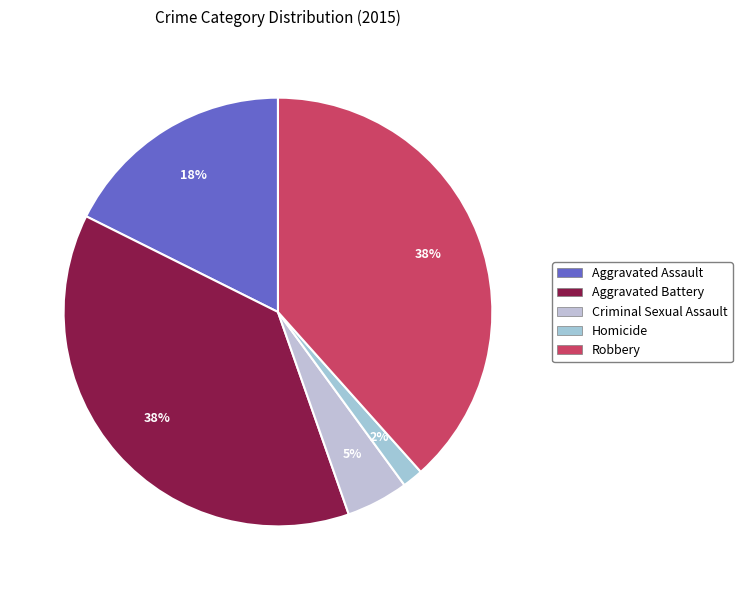

How many segments does this pie chart have?

5